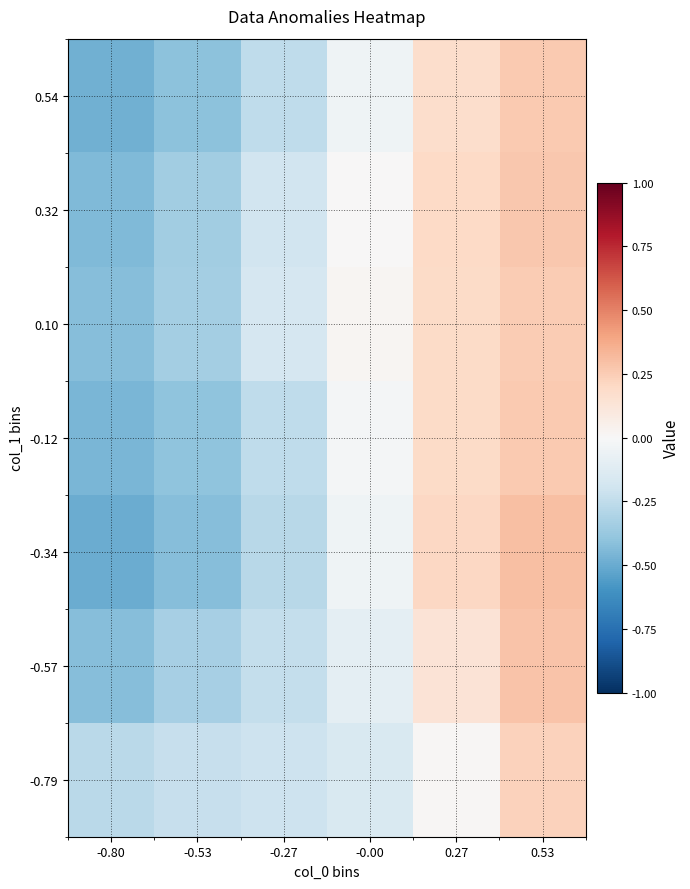

Which label corresponds to the largest value in the chart?

0.53